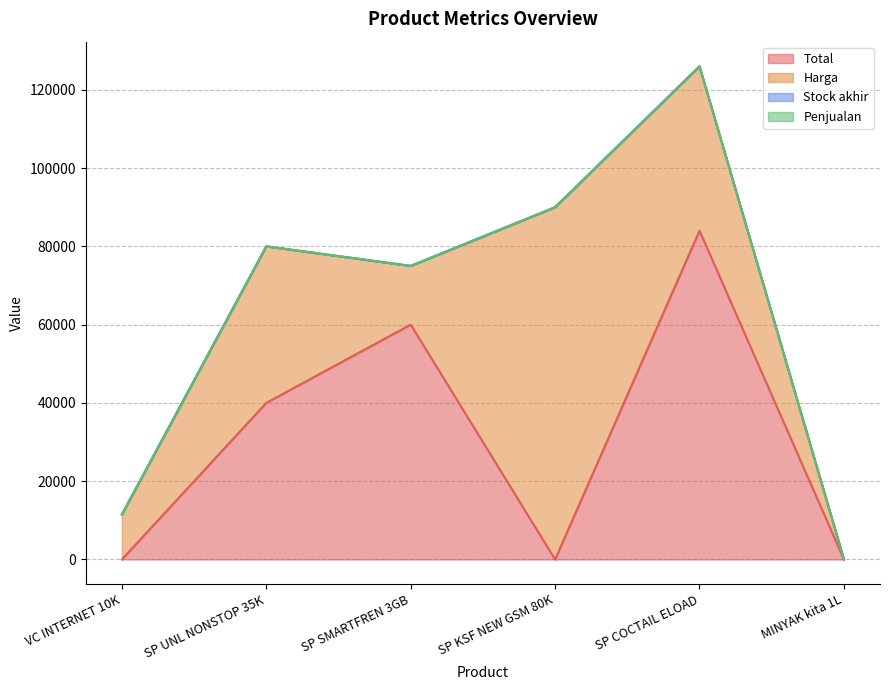

What is the label of the 3rd point from the left?

SP SMARTFREN 3GB